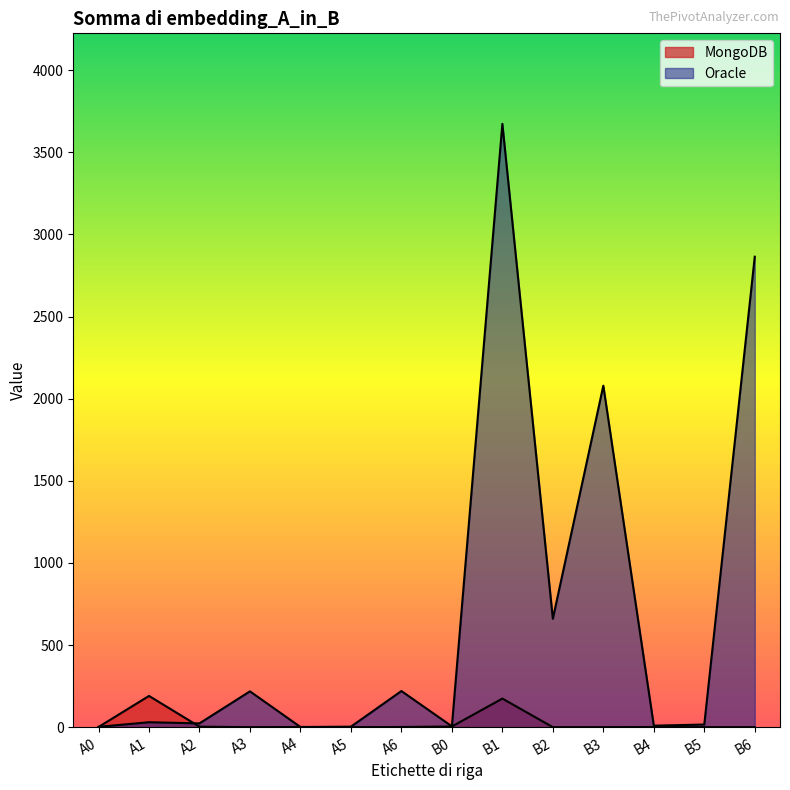

Is it true that Oracle equals 391 at A3?

False